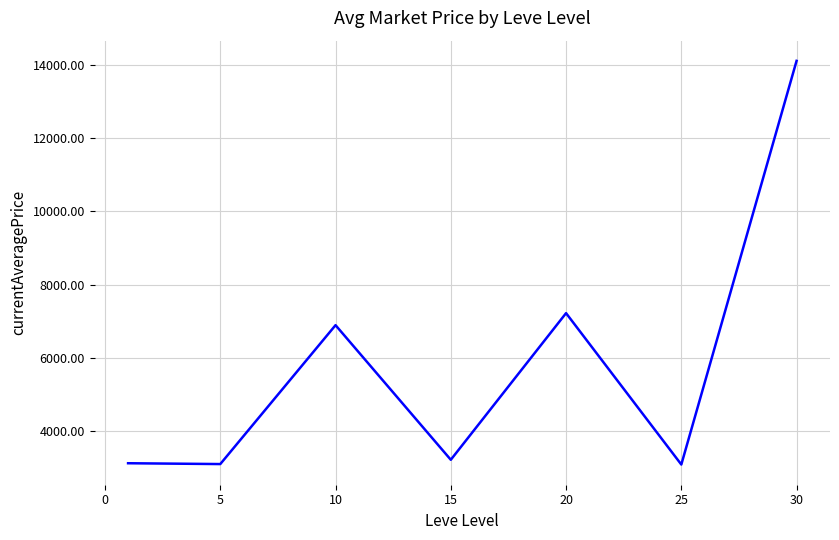

What is the difference between the second highest and minimum values?

4128.7